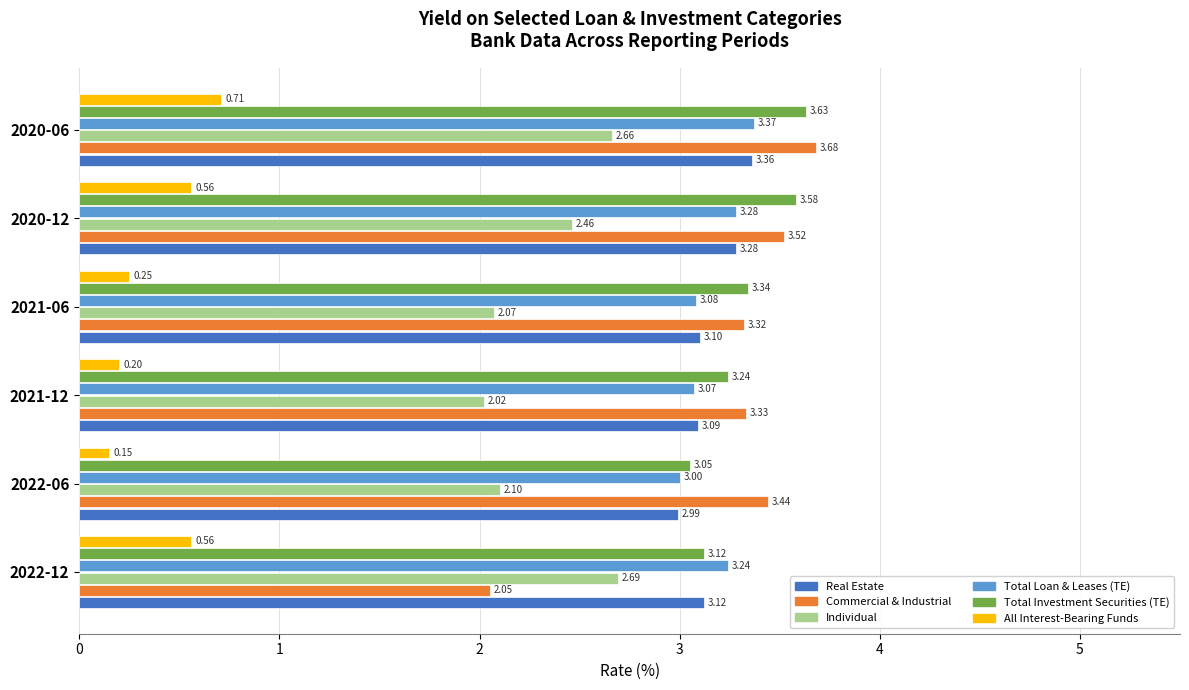

What is the difference between the All Interest-Bearing Funds values at 2021-06 and 2022-12?

0.3